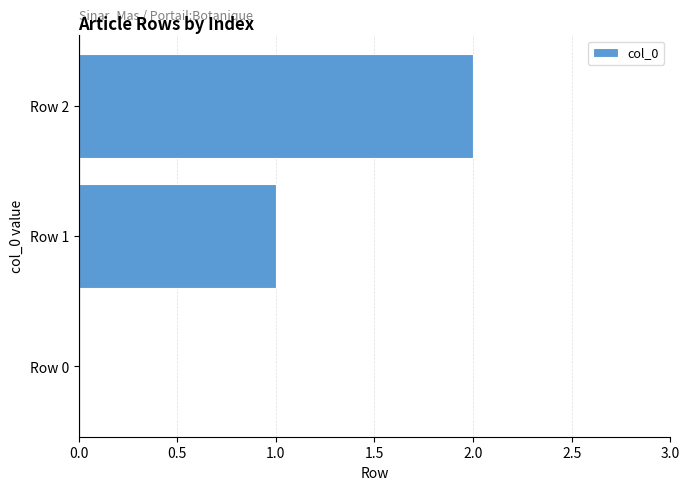

What is the sum of all values?

3